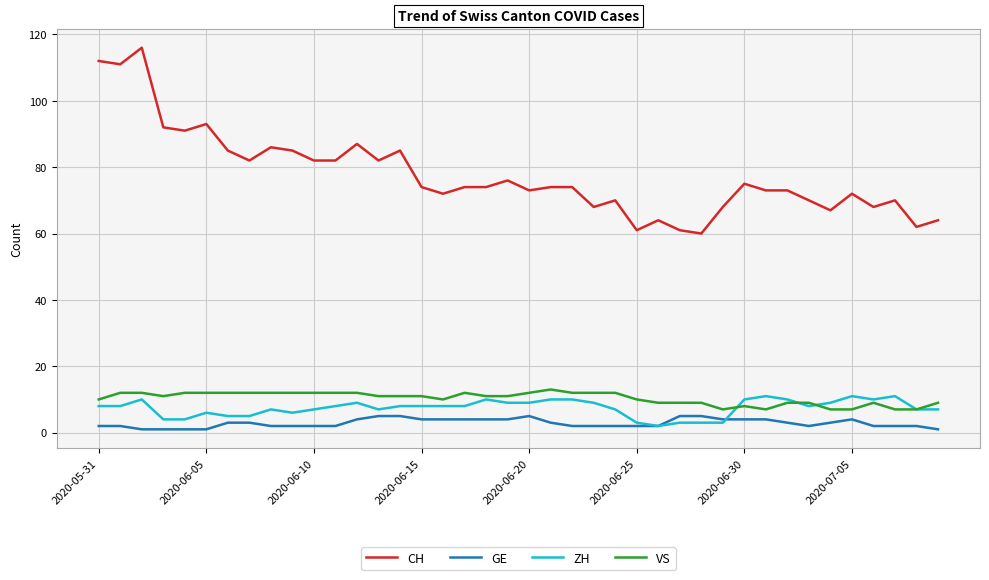

Which series has the largest total across all categories?

CH